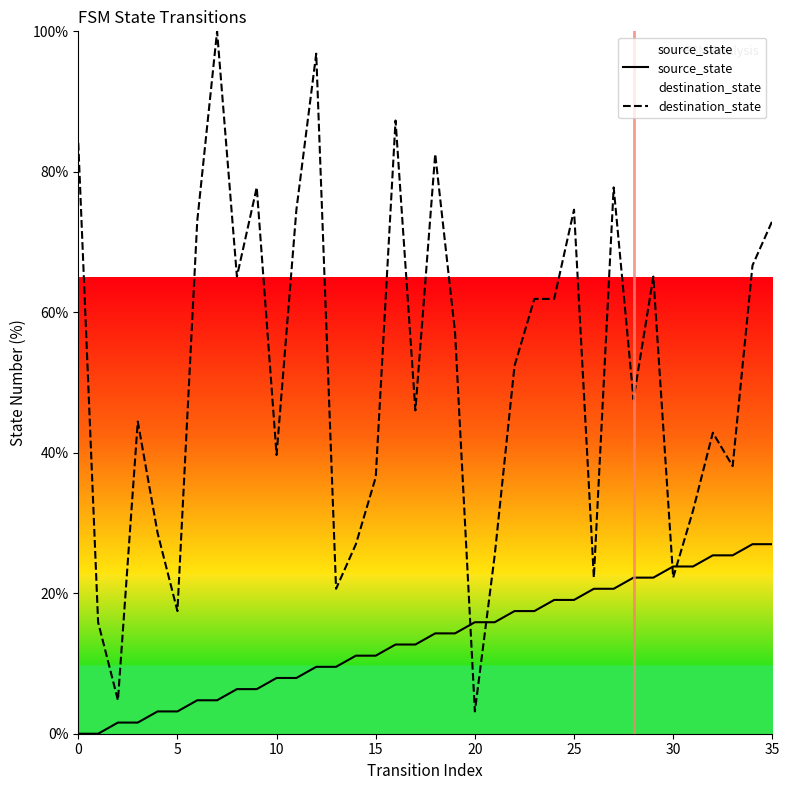

The value of destination_state at 27 is 77.8. True or false?

True